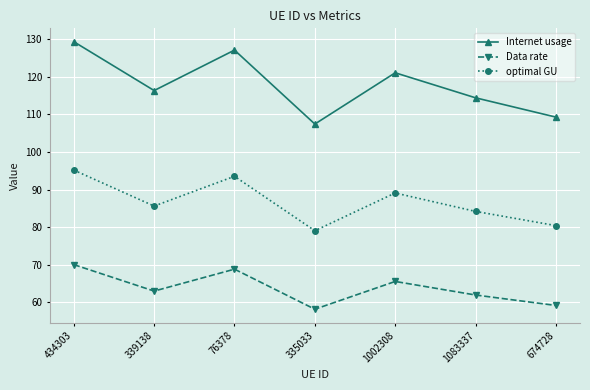

What is the difference between the Data rate values at 339138 and 76378?

5.8